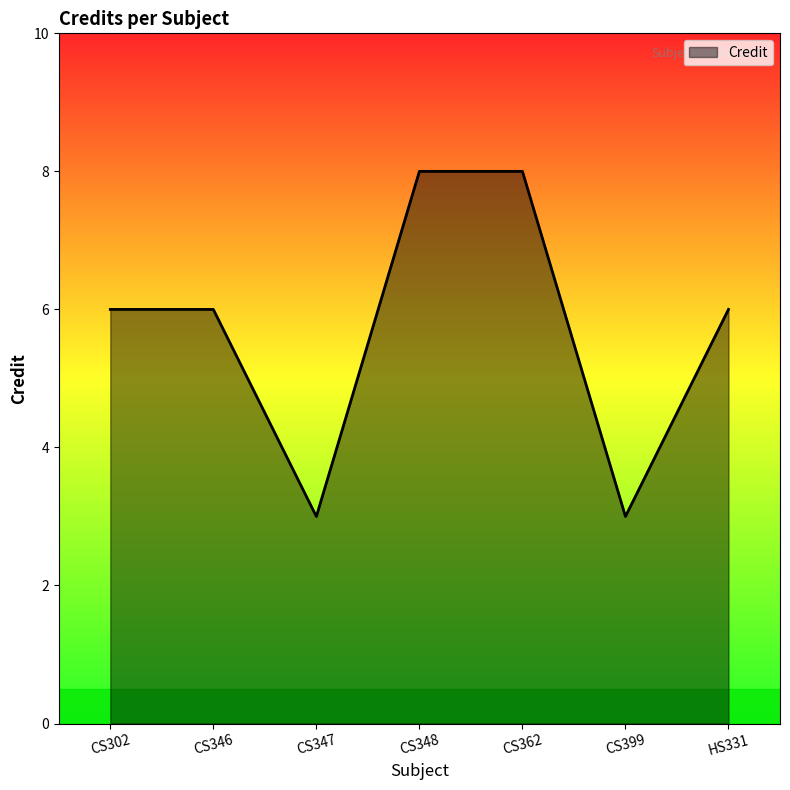

What is the average value?

6